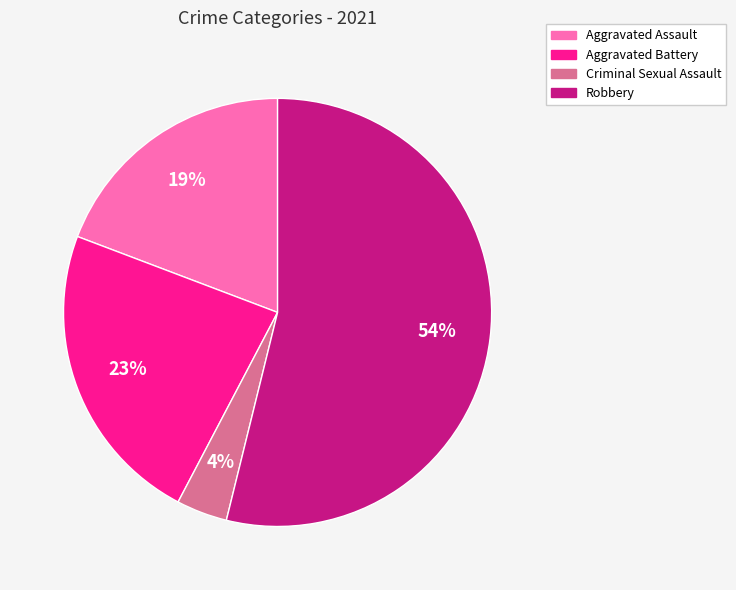

To the nearest percent, what percentage of the pie is Aggravated Assault?

19%